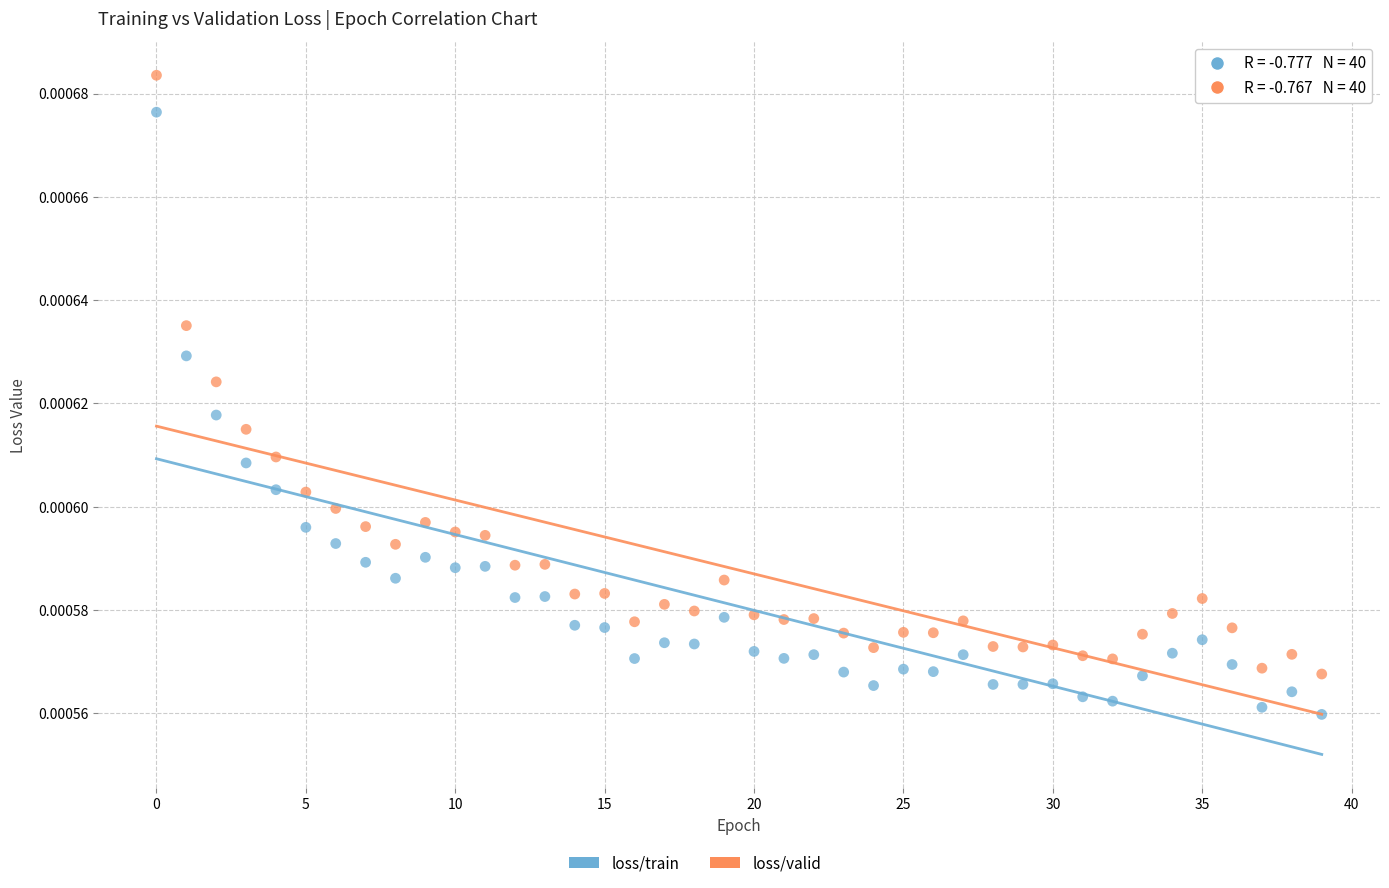

Which series contains the highest Y value?

loss/valid